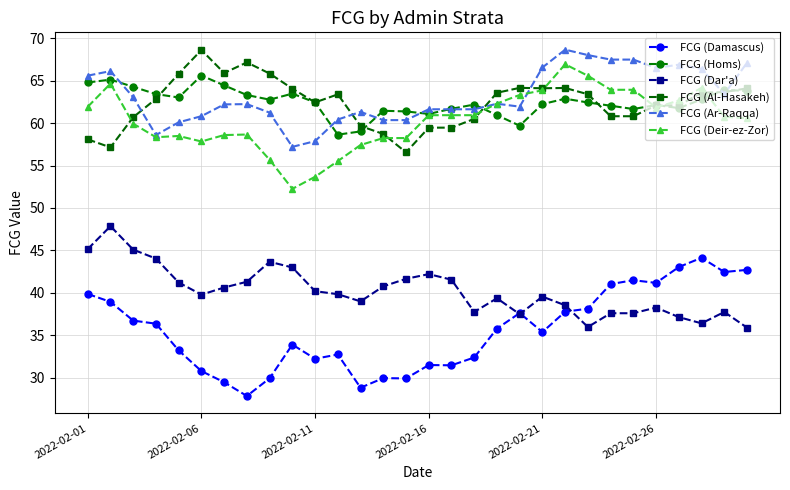

What is the highest value of the FCG (Dar'a) series?

47.9